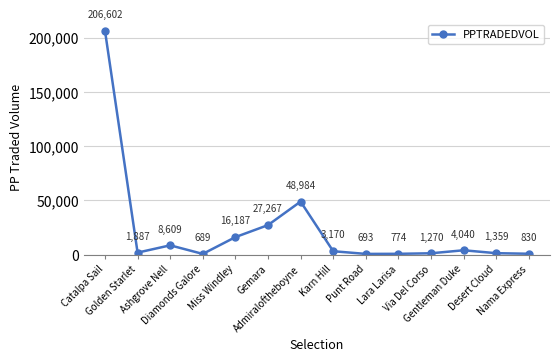

What is the approximate value at Gemara?

27267.2